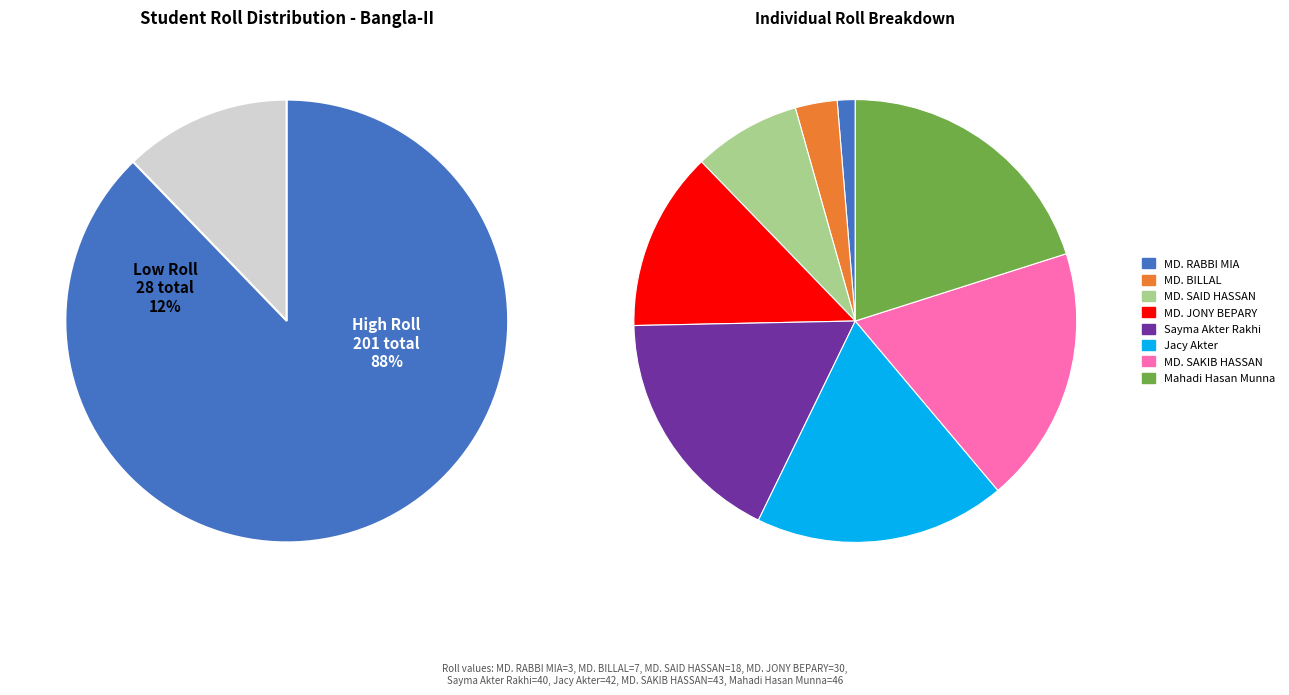

What percentage is the Sayma Akter Rakhi slice, to the nearest percent?

17%